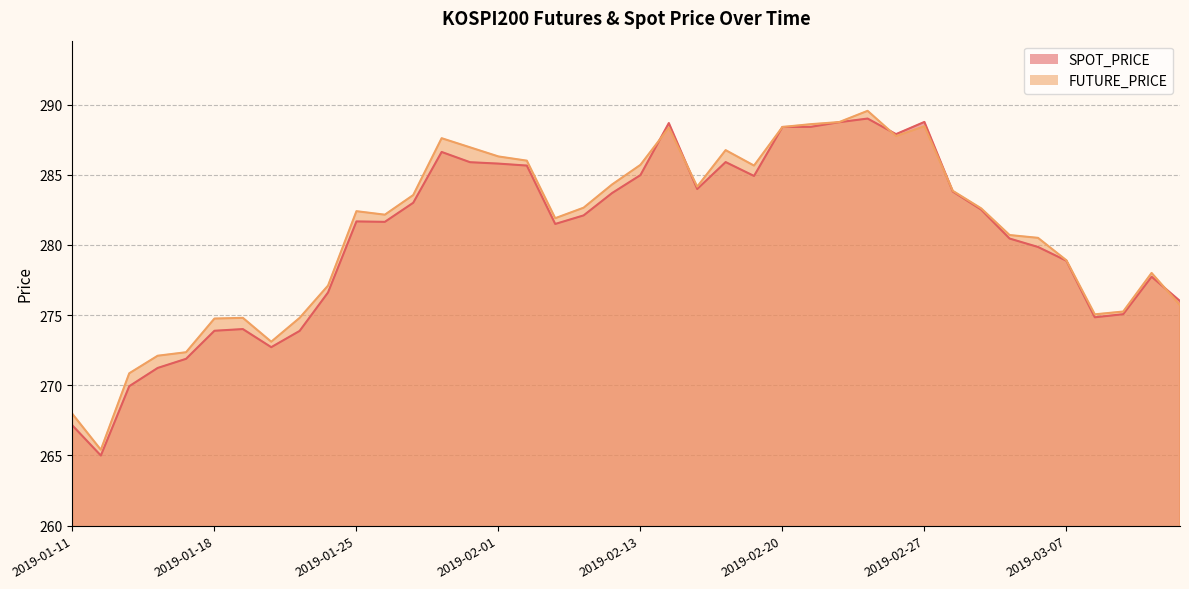

Where is the first local maximum for SPOT_PRICE?

2019-01-21